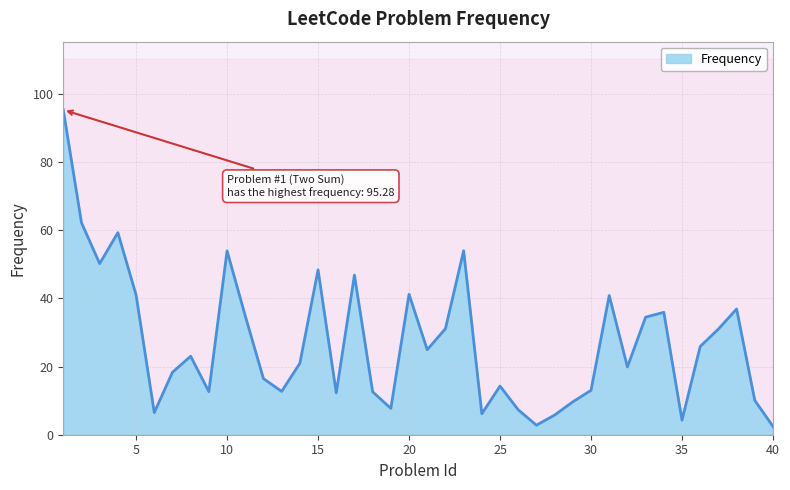

Which label corresponds to the largest value in the chart?

1